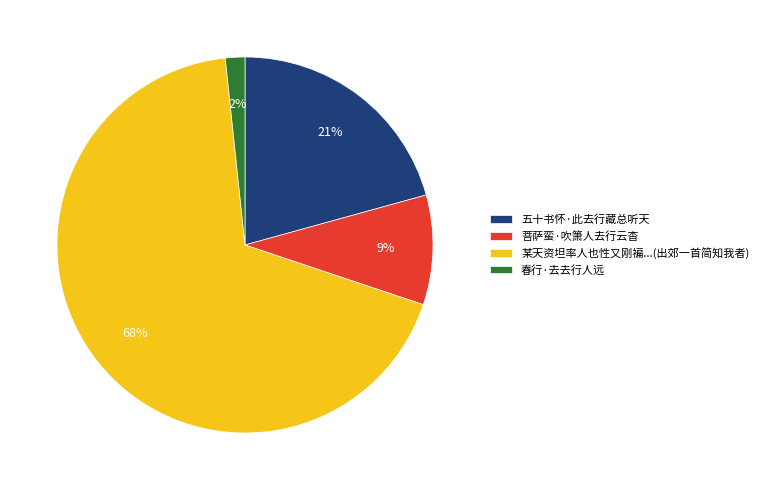

Does any single category account for the majority?

Yes